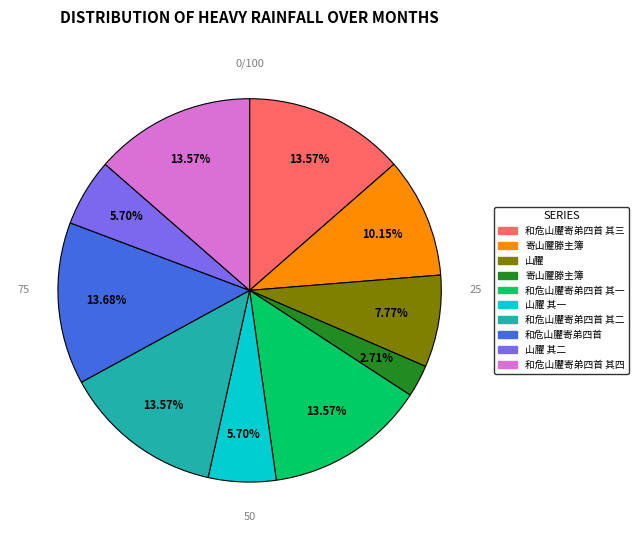

Does any single category account for the majority?

No